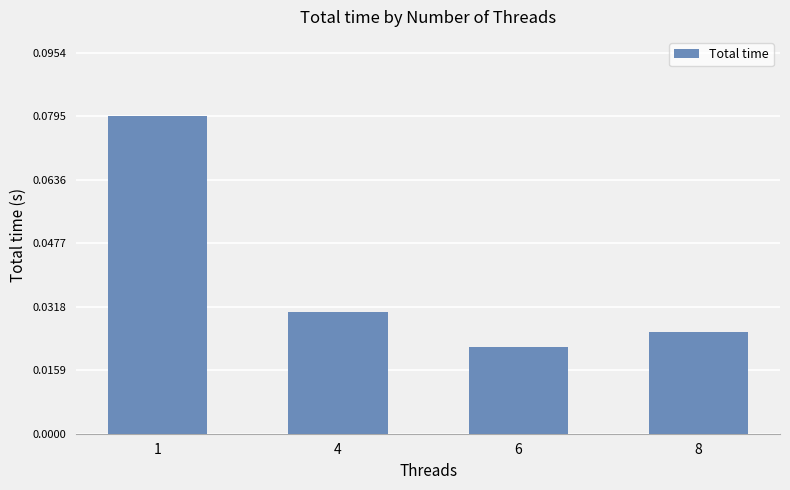

Where is the data nearest to the value 0?

6